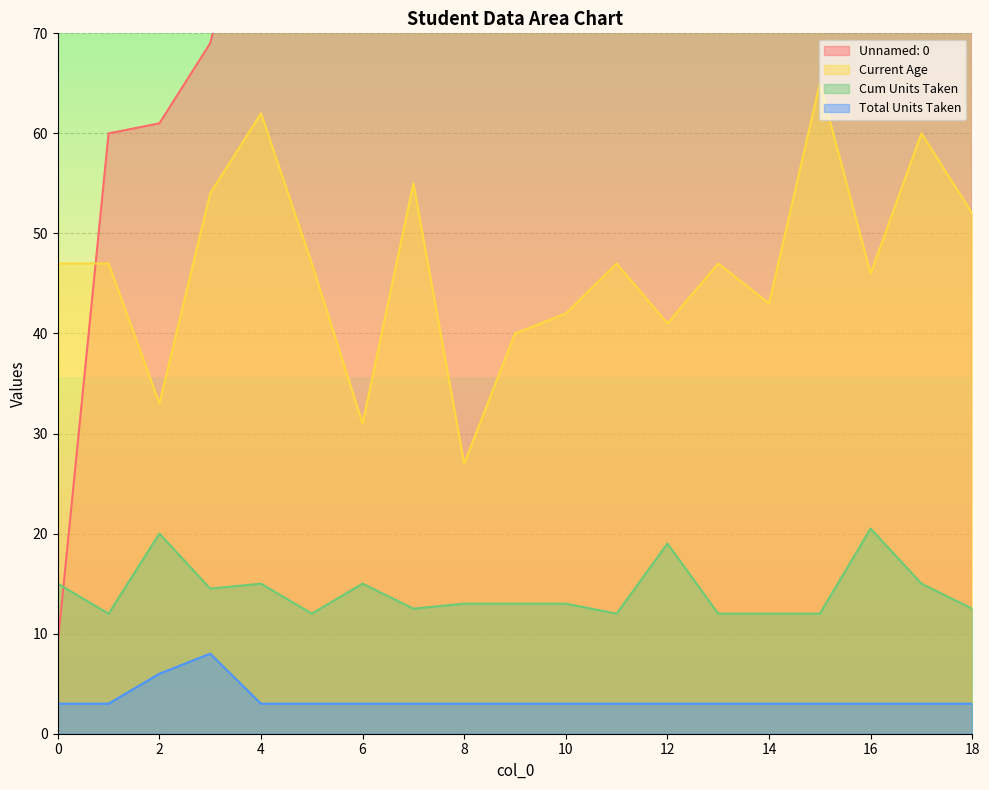

What value does the Cum Units Taken series have at 2?

20.0